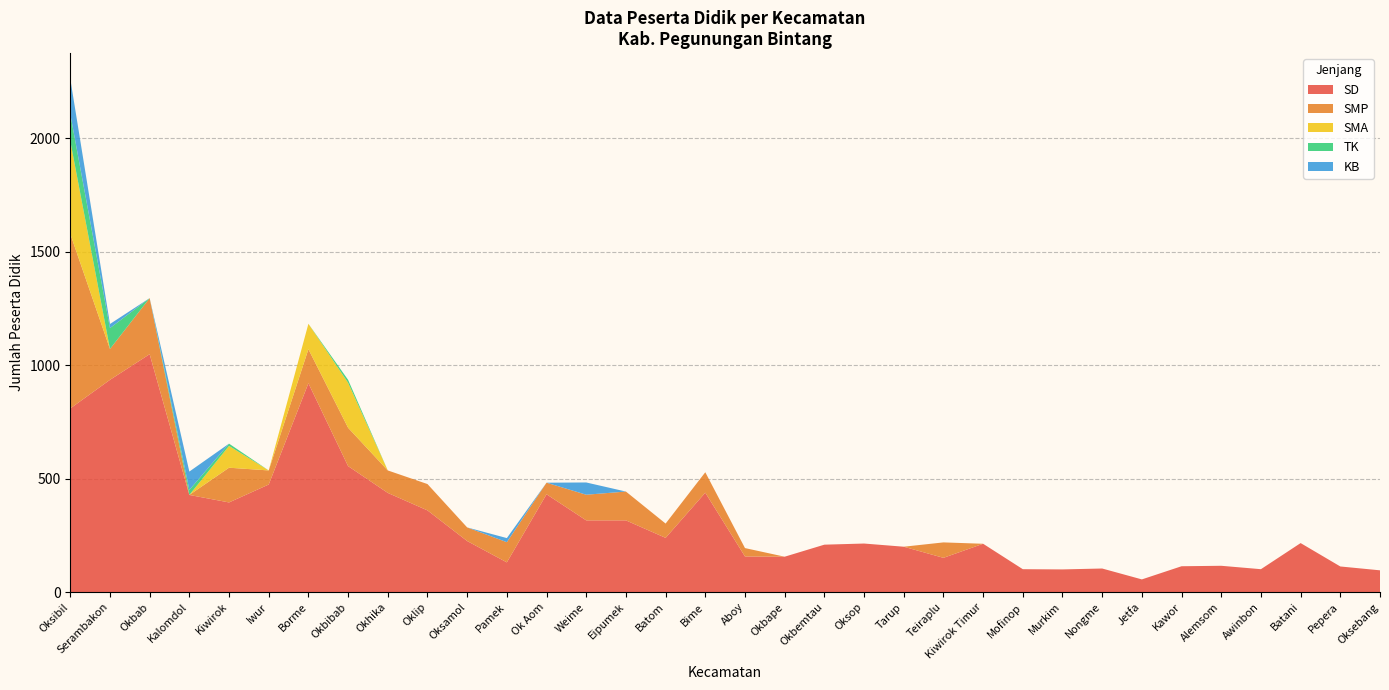

What is the total value across all series at Oksamol?

285